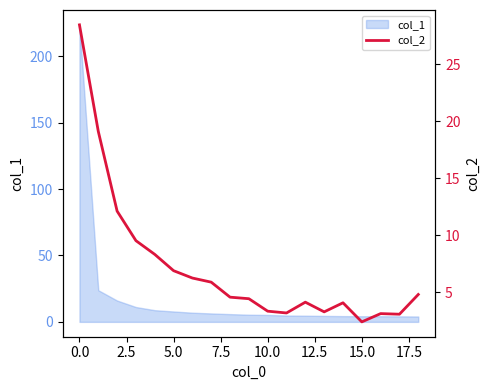

The col_1 series shows 5.2 at 10.0. True or false?

True